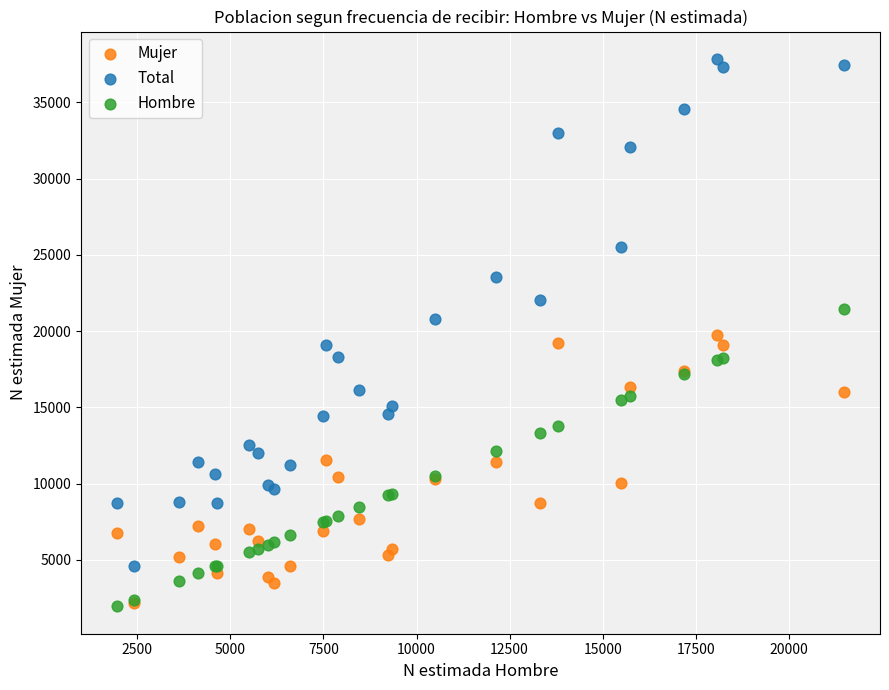

Which series reaches the maximum Y coordinate?

Total